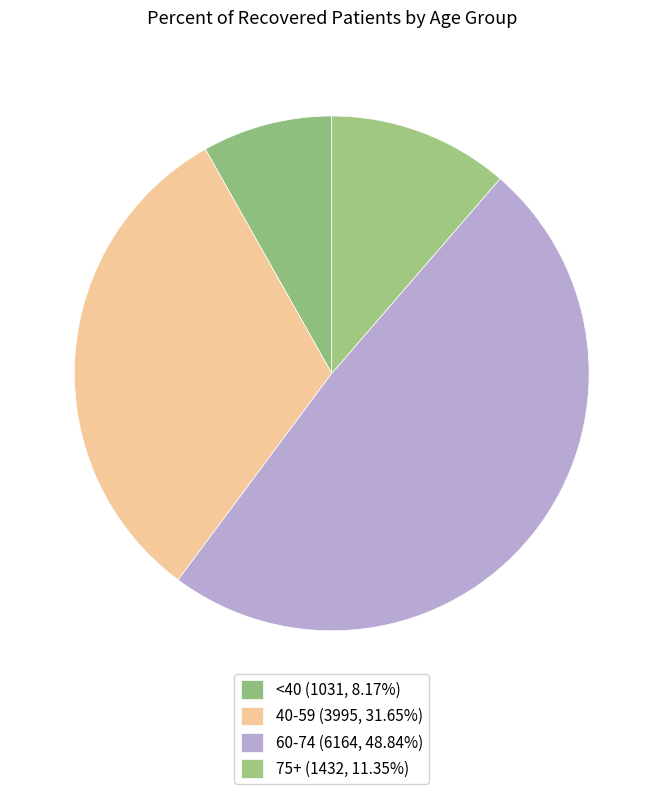

Is there a majority slice in this chart?

No